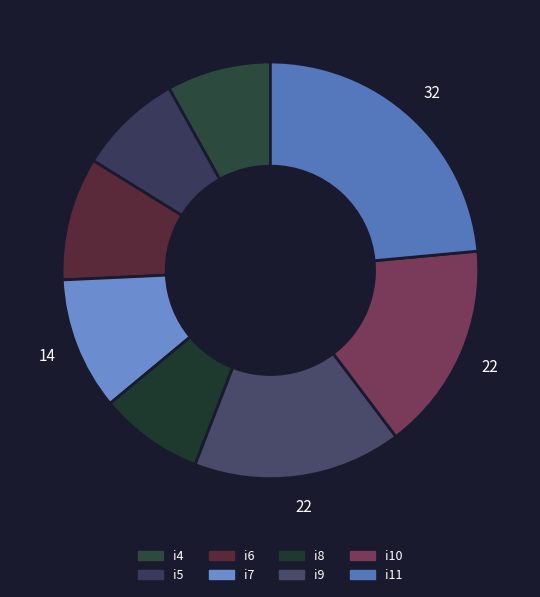

Is there any slice that represents more than half of the pie?

No